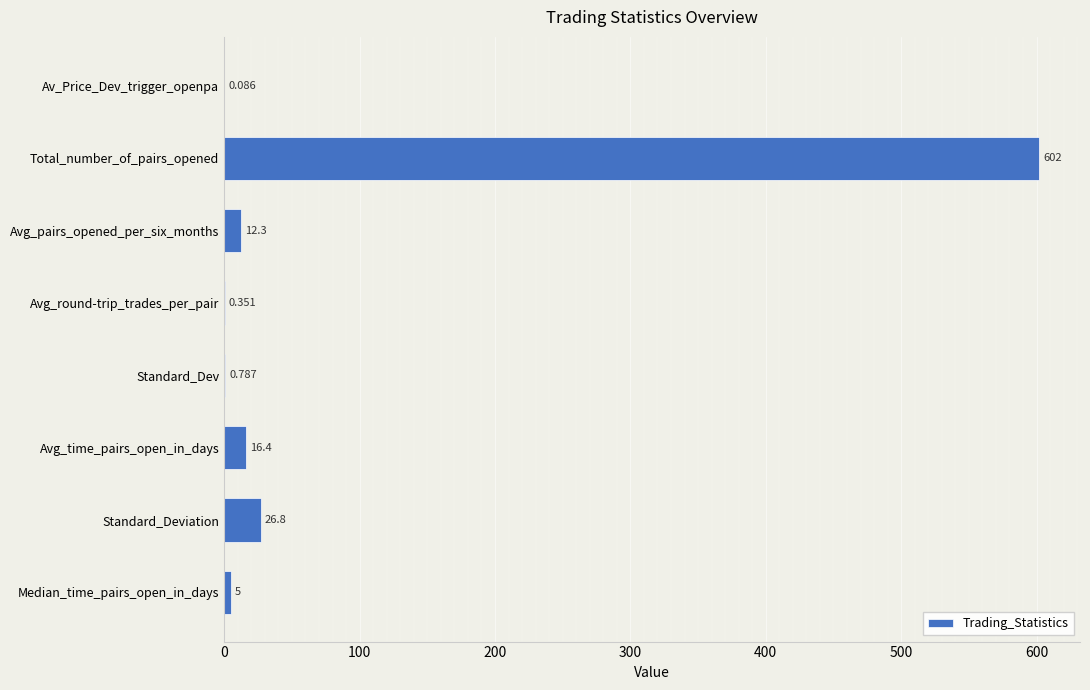

Where is the data nearest to the value 301?

Standard_Deviation